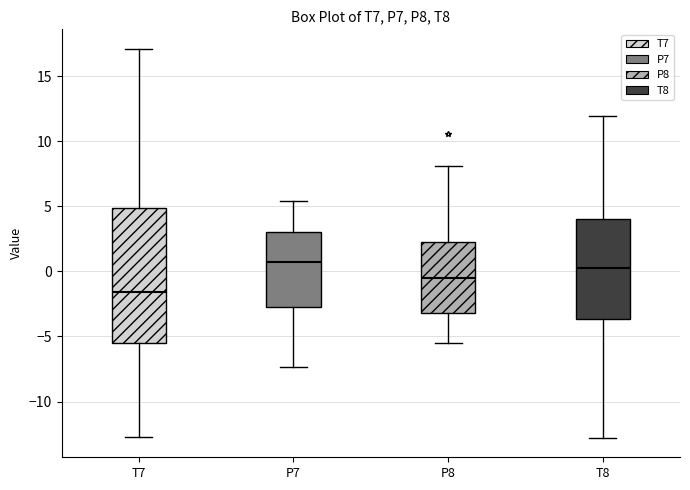

Where does the lower whisker of the box for P8 end on the y-axis? The values are not printed on the chart, so give them approximately, as read against the axis.

-5.5